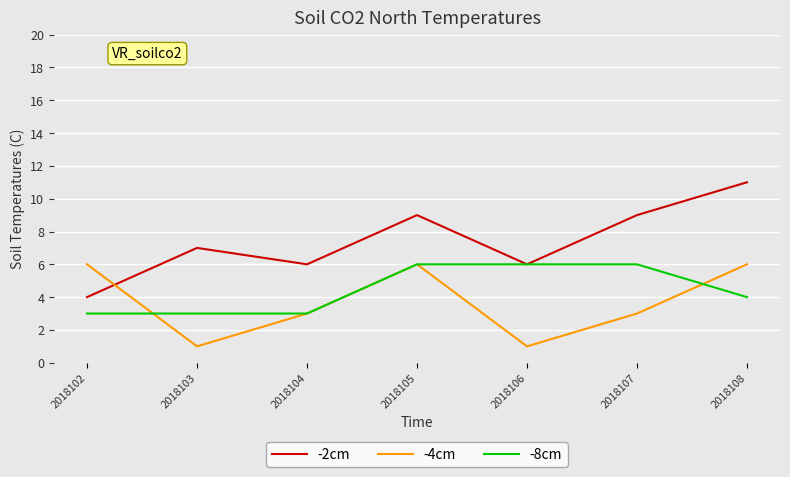

Rank the series at 2018102 from lowest to highest value.

-8cm, -2cm, -4cm